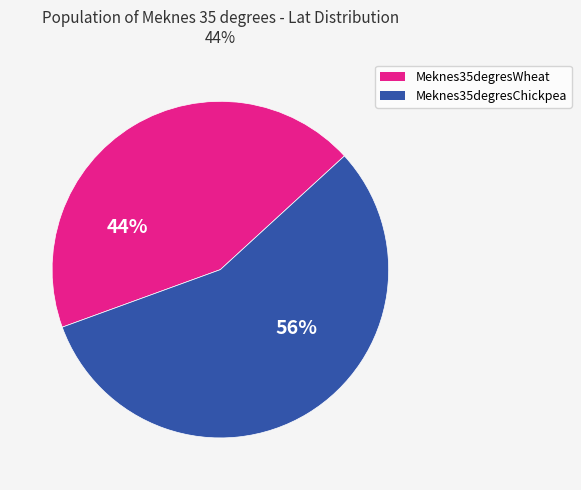

To the nearest percent, what portion does Meknes35degresWheat represent?

44%